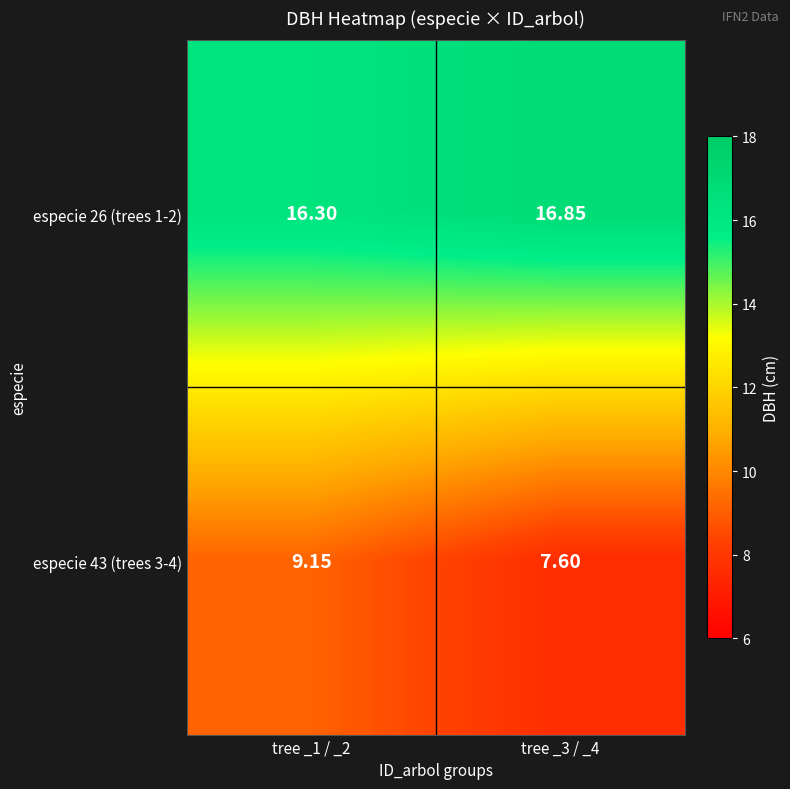

Between tree _1 / _2 and tree _3 / _4, which series saw the biggest shift?

especie 43 (trees 3-4)